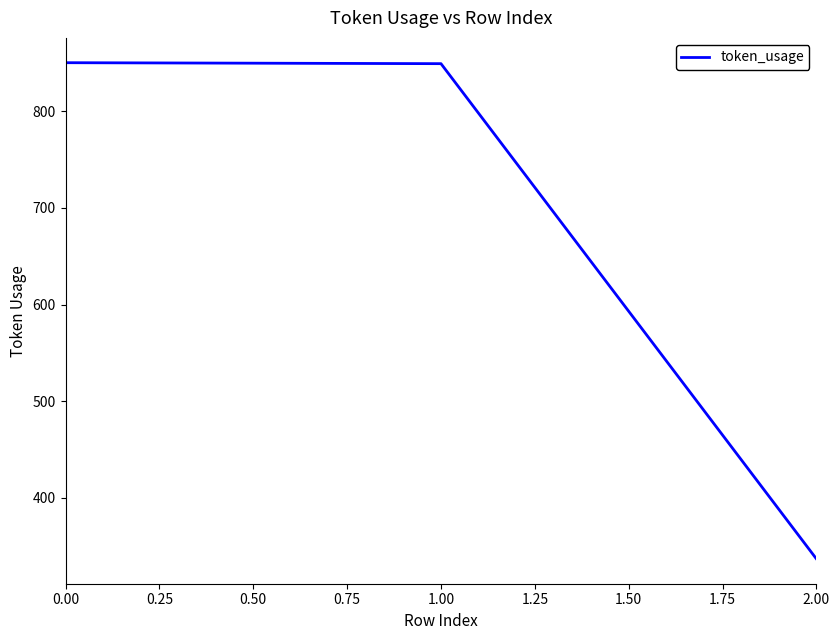

Does the chart have visible grid lines?

No